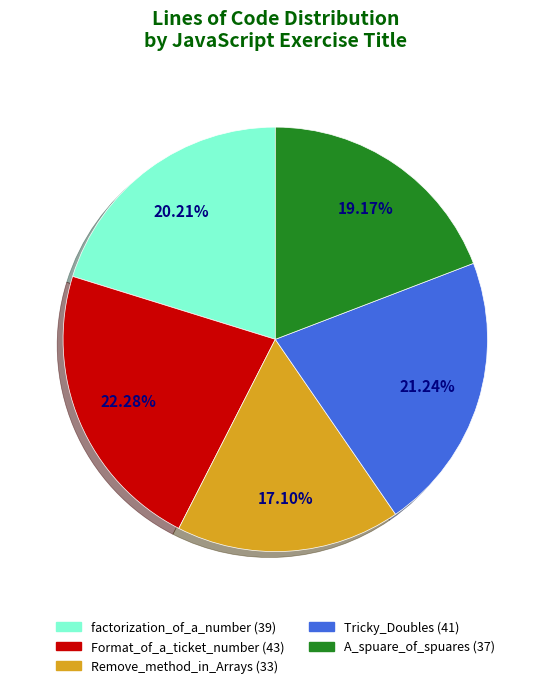

To the nearest percent, what is the average slice percentage?

20%